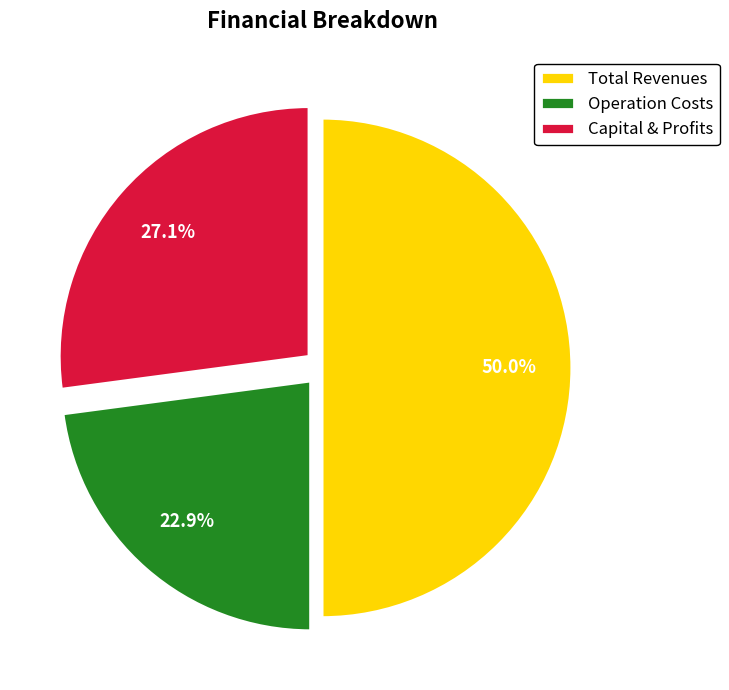

What is the largest slice in the pie chart?

Total Revenues